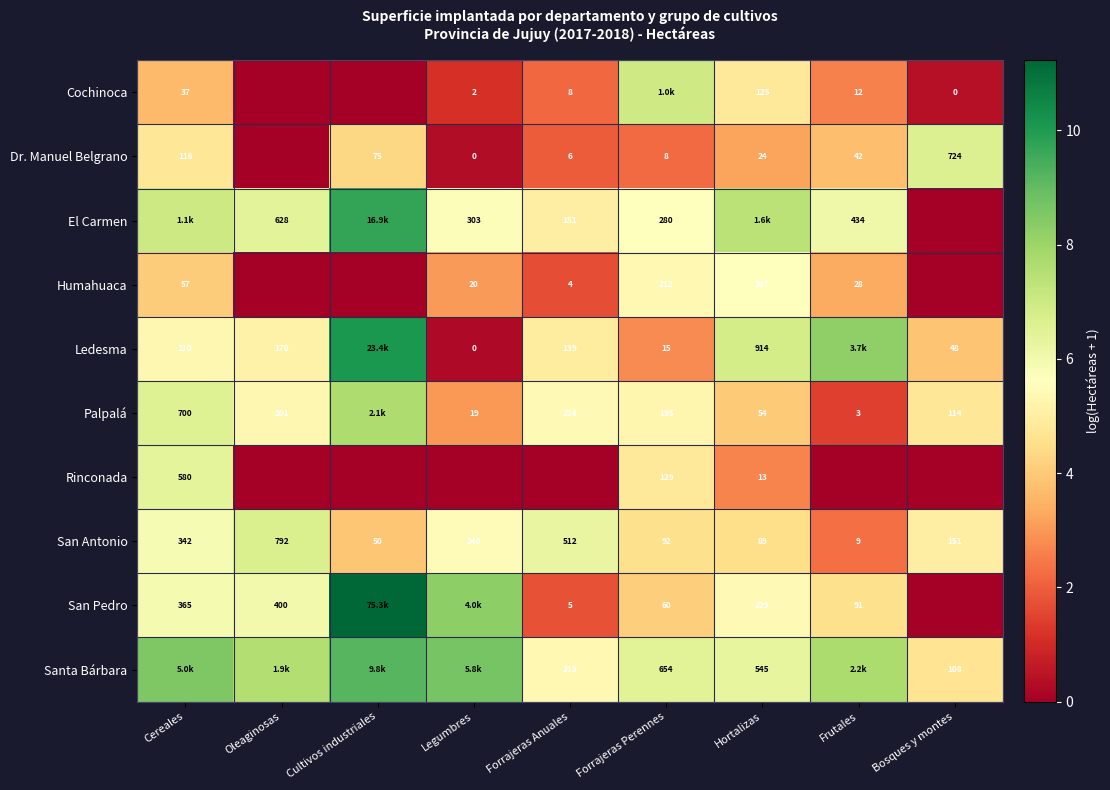

Is the value of Palpalá at Forrajeras Perennes greater than the value of Ledesma at Forrajeras Anuales?

Yes